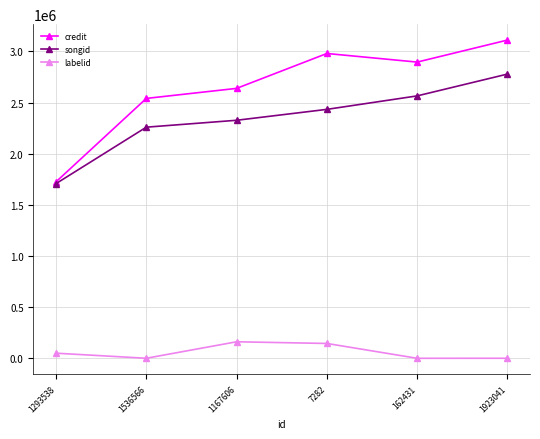

How many series are shown in this chart?

3